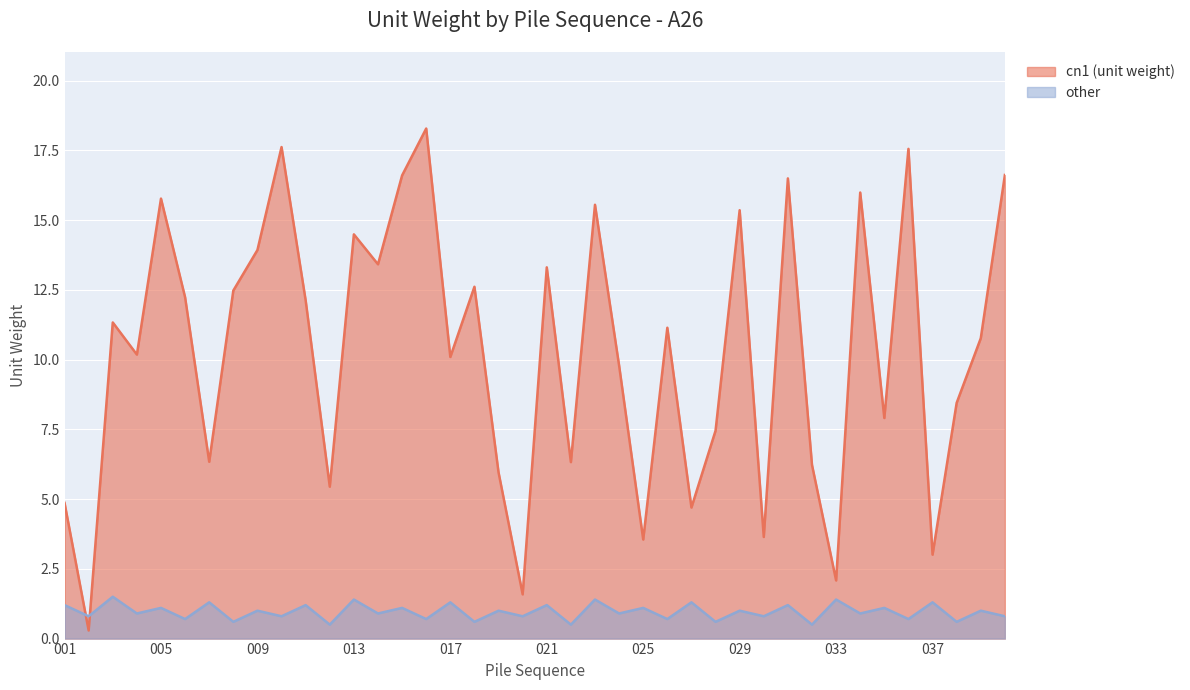

What is the difference between the cn1 values at 035 and 001?

3.0